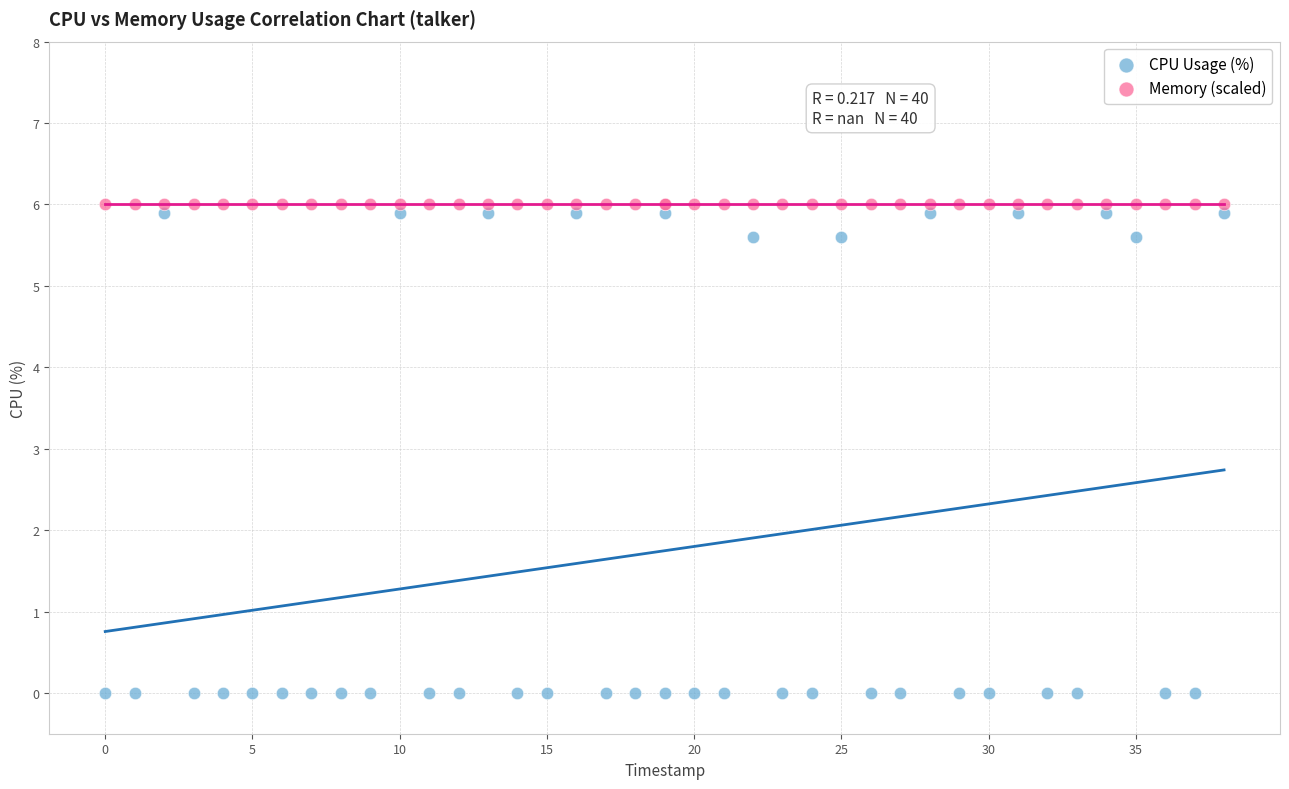

Which series reaches the minimum Y coordinate?

CPU Usage (%)